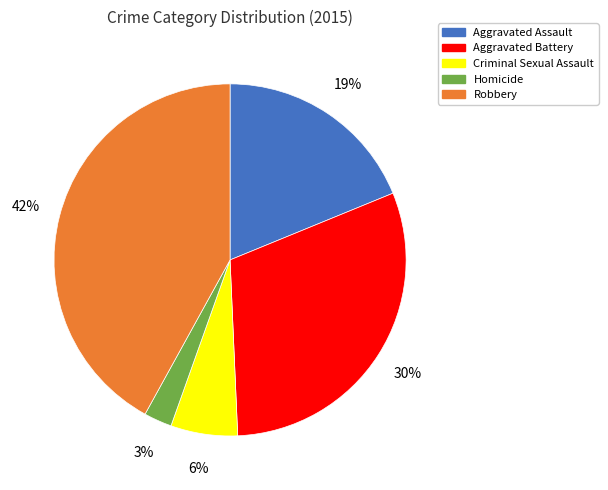

Rank the categories by value from lowest to highest.

Homicide, Criminal Sexual Assault, Aggravated Assault, Aggravated Battery, Robbery